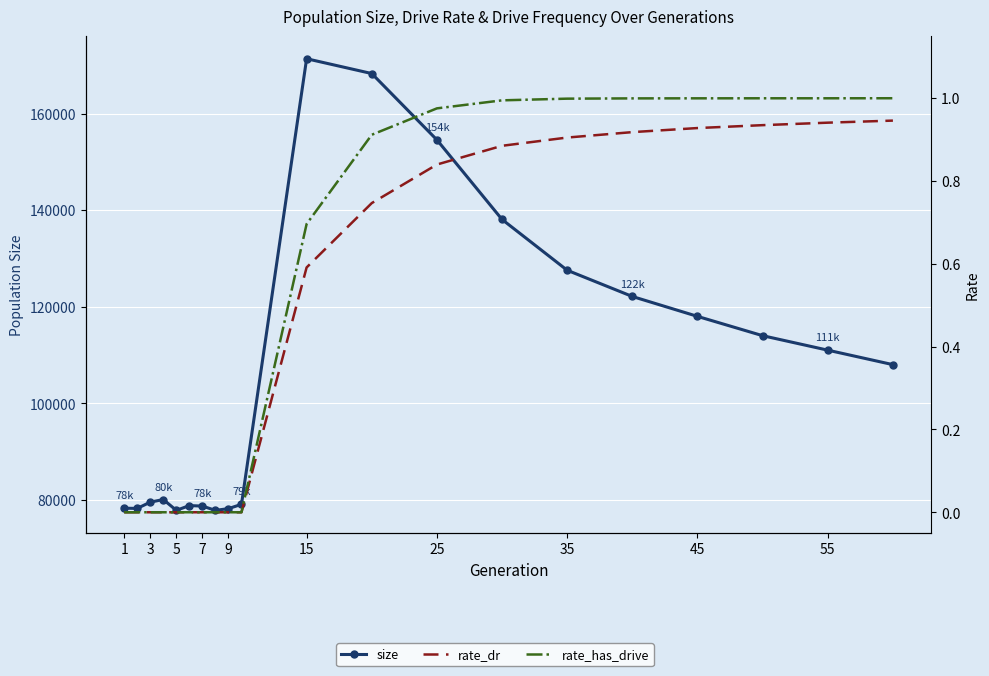

True or false: rate_has_drive and rate_dr intersect in this chart.

False